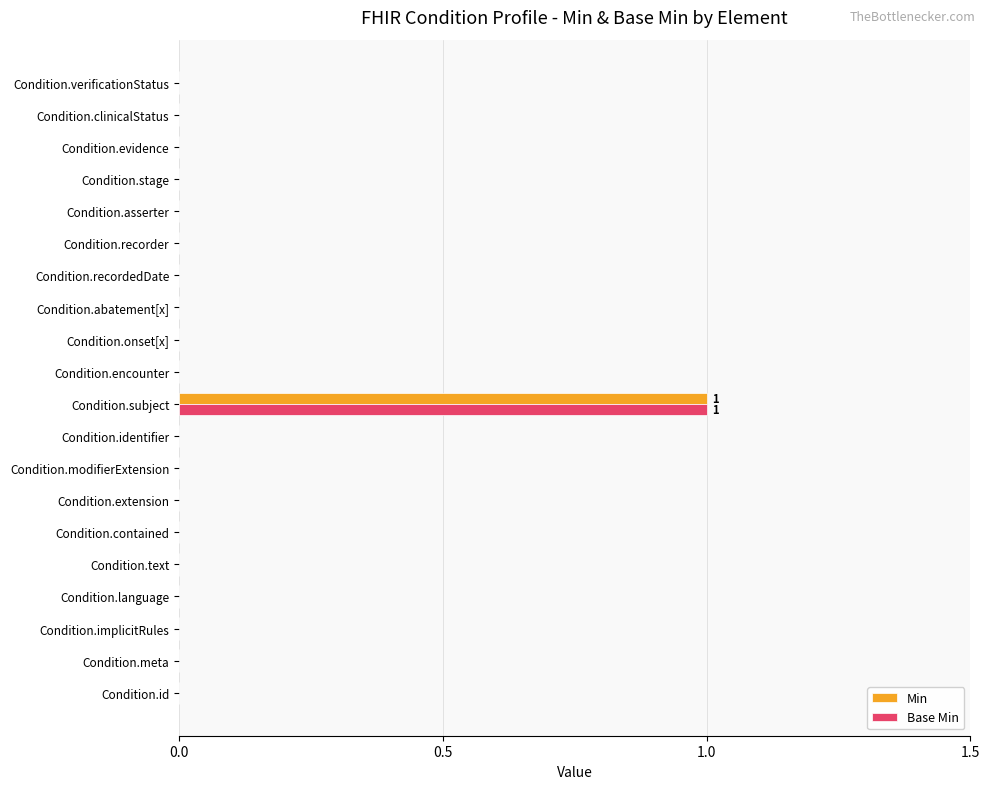

The value of Base Min at Condition.recorder is 1. True or false?

False